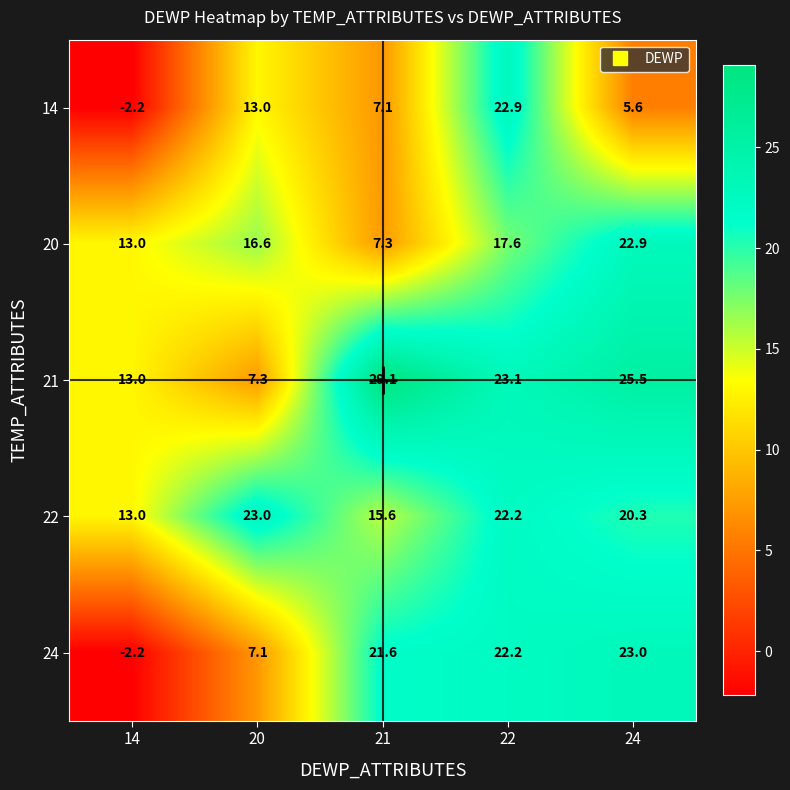

What is the total value across all series at 14?

34.6